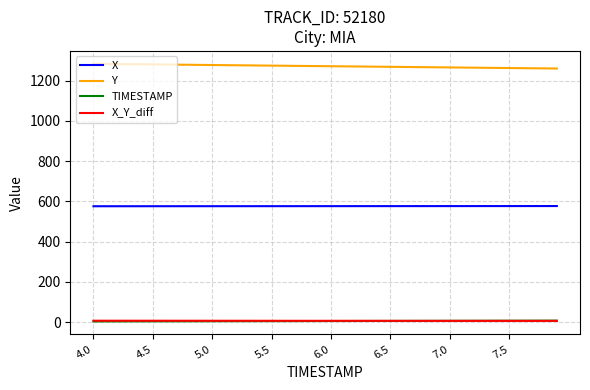

True or false: X_Y_diff and X cross at least once.

False